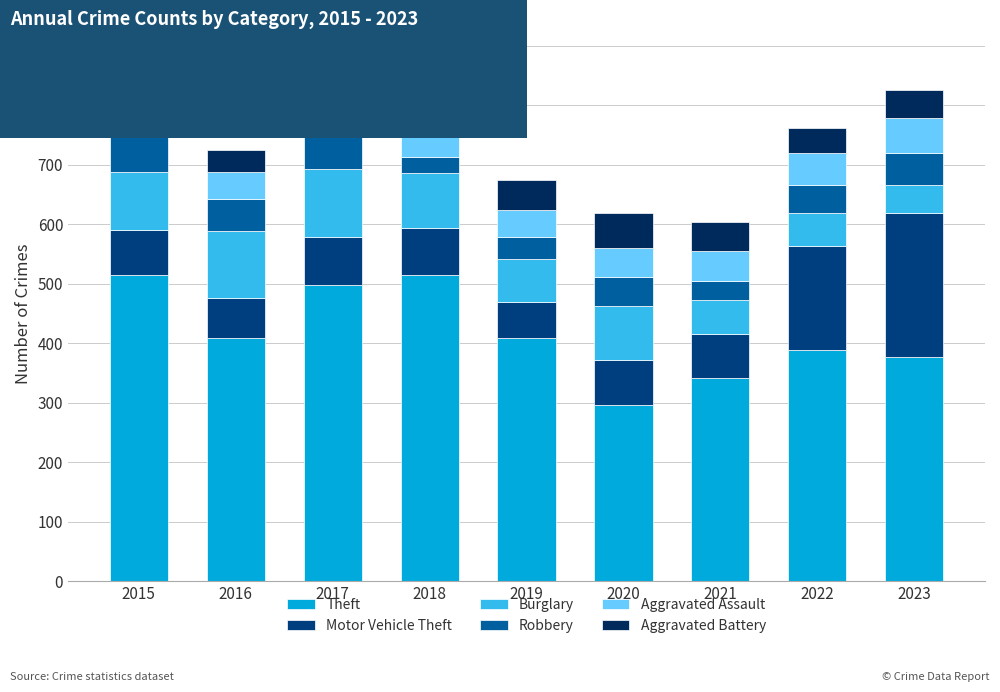

What is the sum of all Theft values?

3746